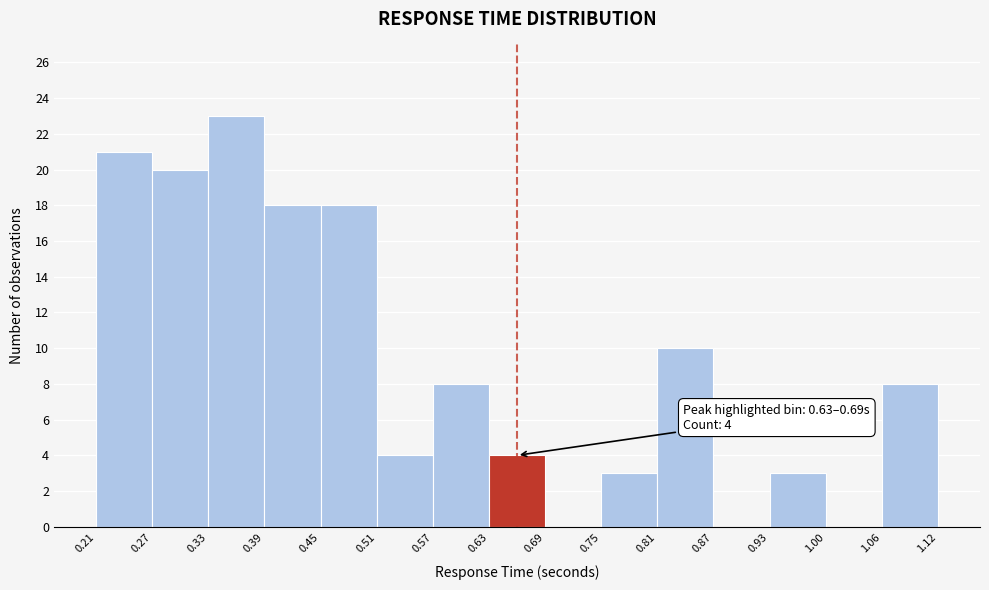

Which range on the x-axis has the tallest bar?

0.33 to 0.39